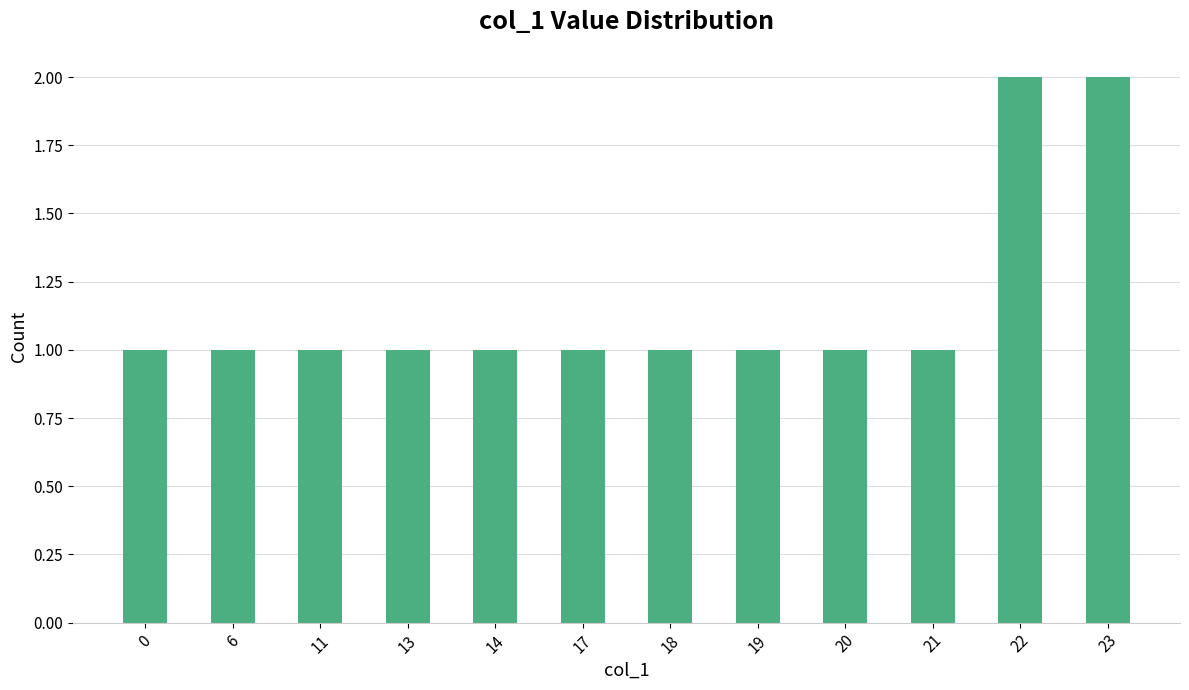

Read the value at 22.

2